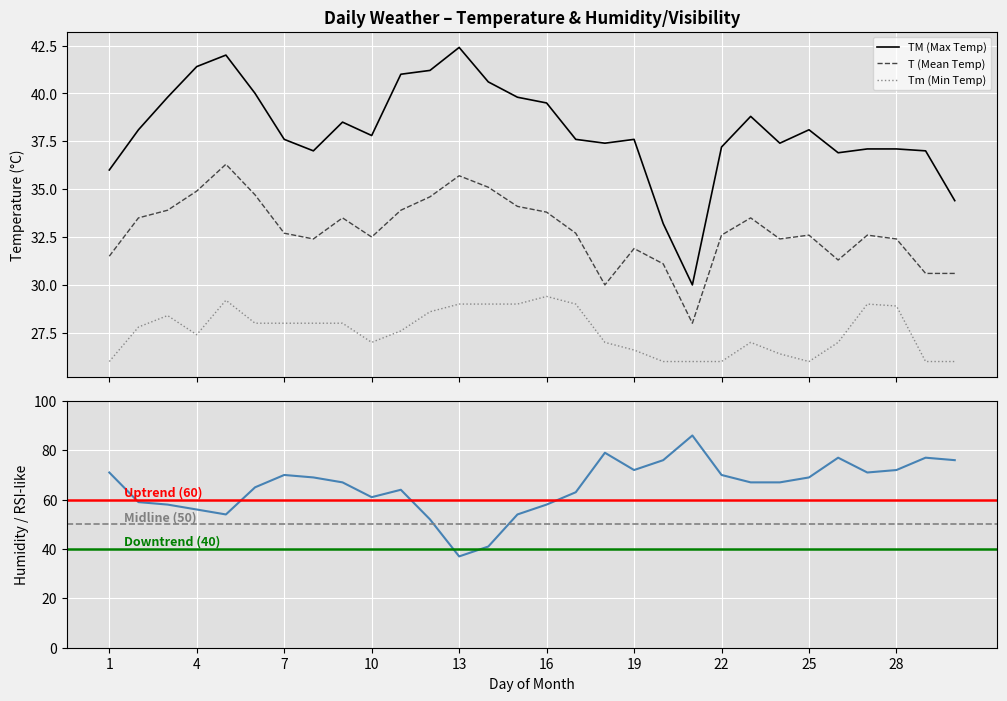

List the series in order of their peak value, highest first.

H, TM, T, Tm